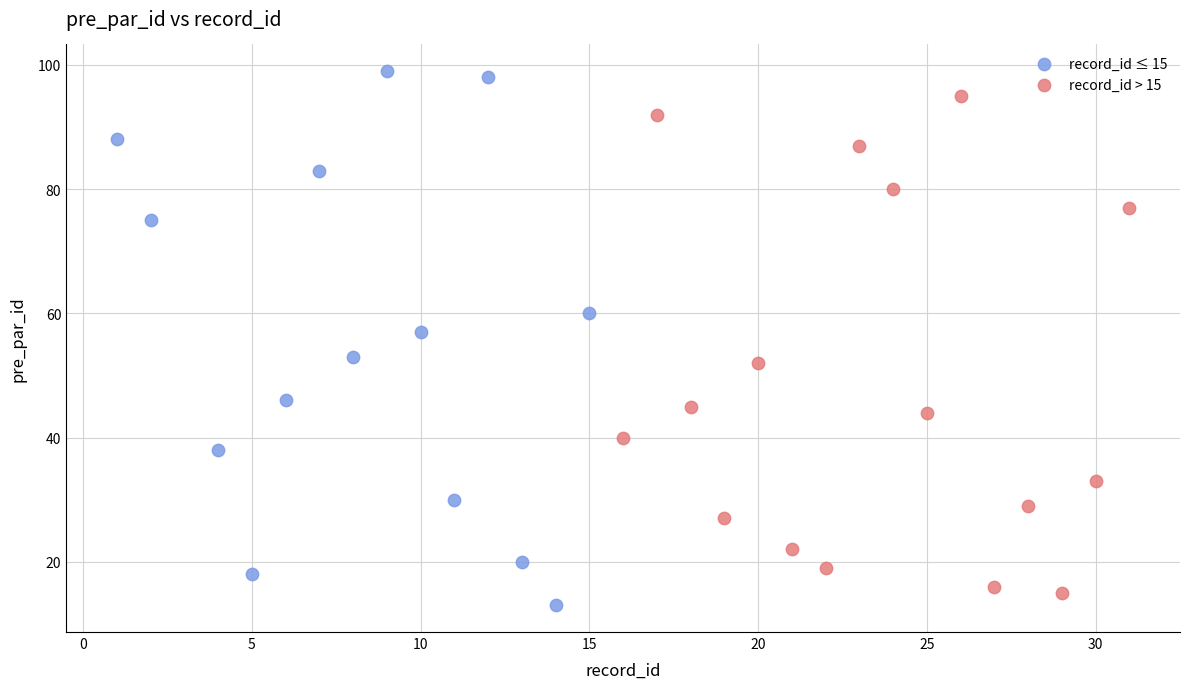

Which series has the widest spread of Y values?

record_id ≤ 15